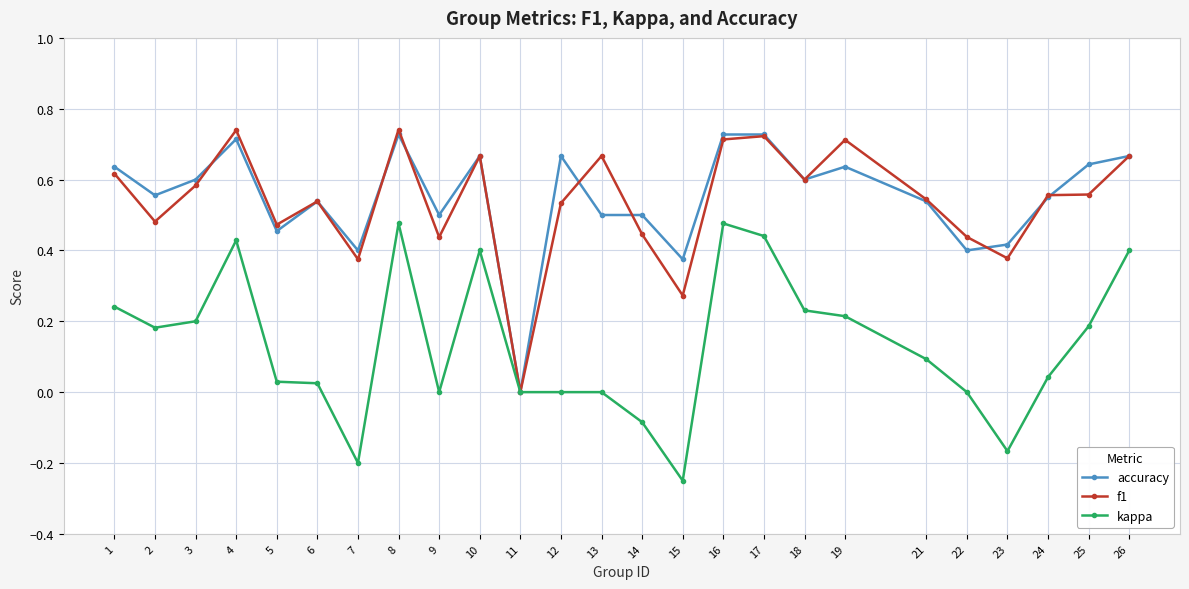

True or false: kappa has more than 2 points higher than both neighbors.

True